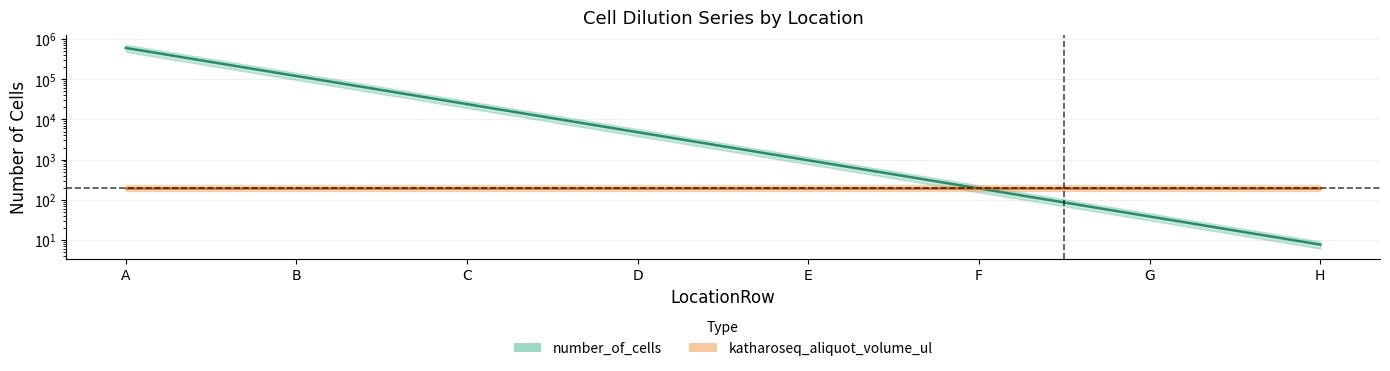

At which label does the data first exceed 4800?

A